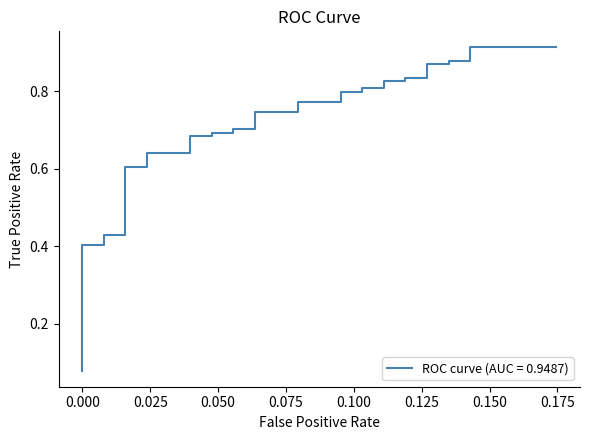

Count the number of categories in the chart.

40